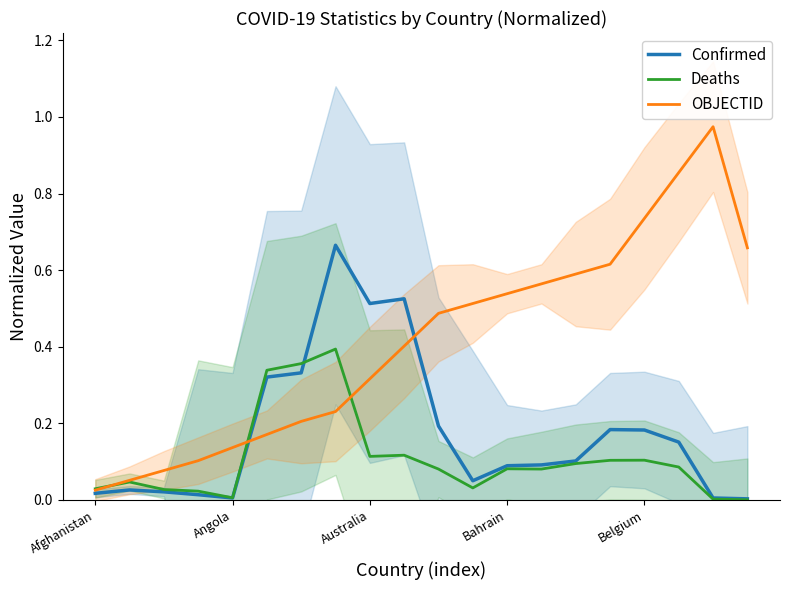

The Confirmed series shows 0.0 at Afghanistan. True or false?

False